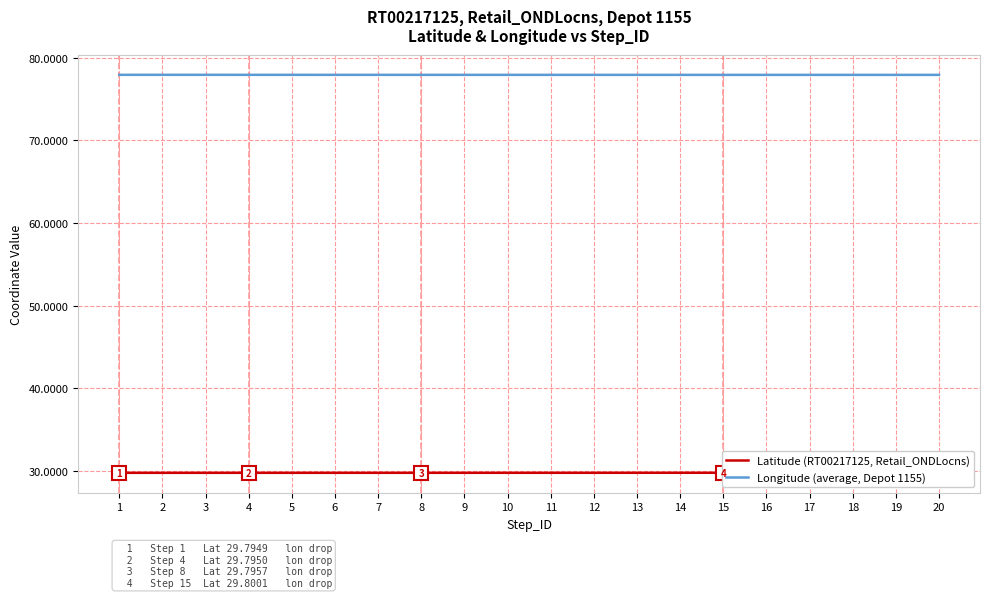

Which series has the largest range (max minus min)?

Longitude (average, Depot 1155)